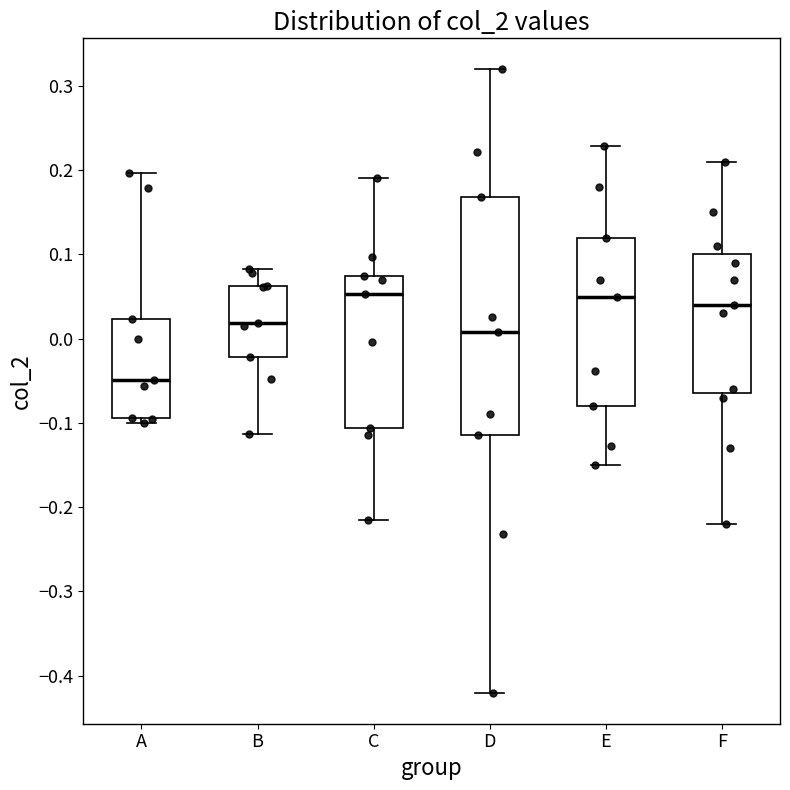

Reading left to right, read every box against the y-axis: the position of its median line, the range the box covers, and the ends of its whiskers. The values are not printed on the chart, so give them approximately, as read against the axis.

A: median -0.05, box -0.09 to 0.02, whiskers -0.10 to 0.20
B: median 0.02, box -0.02 to 0.06, whiskers -0.11 to 0.08
C: median 0.05, box -0.11 to 0.07, whiskers -0.21 to 0.19
D: median 0.01, box -0.11 to 0.17, whiskers -0.42 to 0.32
E: median 0.05, box -0.08 to 0.12, whiskers -0.15 to 0.23
F: median 0.04, box -0.06 to 0.10, whiskers -0.22 to 0.21